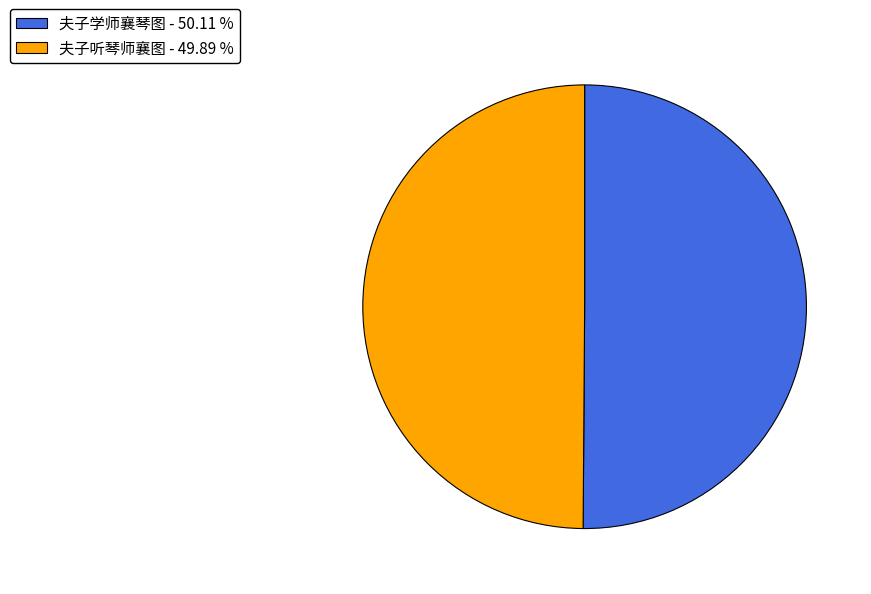

Combined, do 夫子听琴师襄图 - 49.89 % and 夫子学师襄琴图 - 50.11 % account for over 50%?

Yes